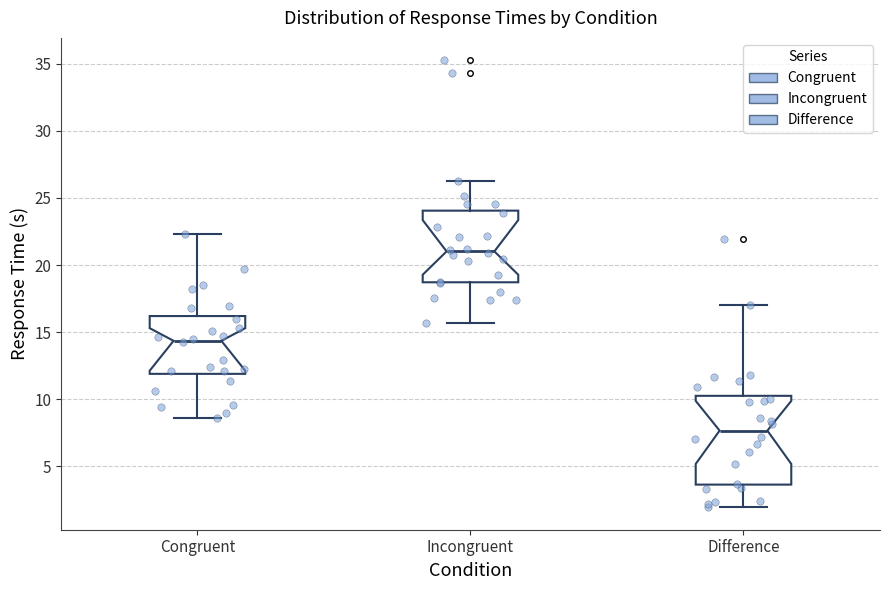

Which box is the tallest, from its lower edge to its upper edge?

Difference